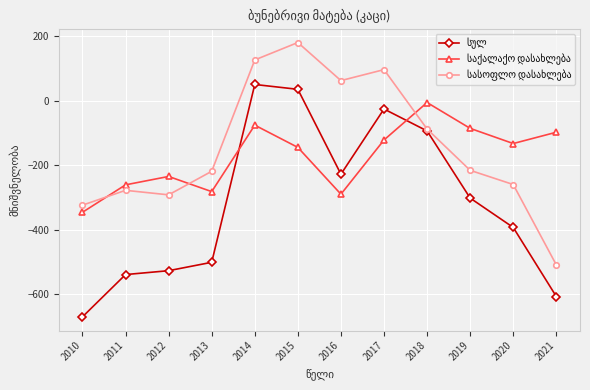

What is the total value across all series at 2013?

-1002